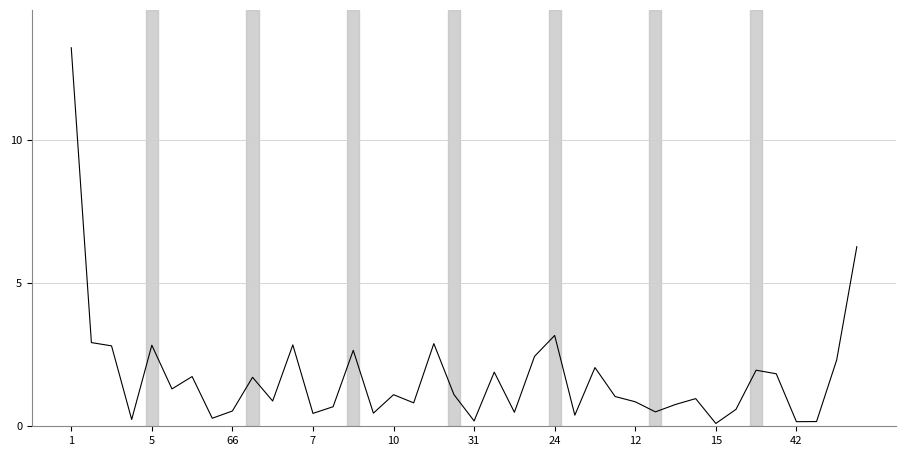

What is the greatest value displayed?

13.2